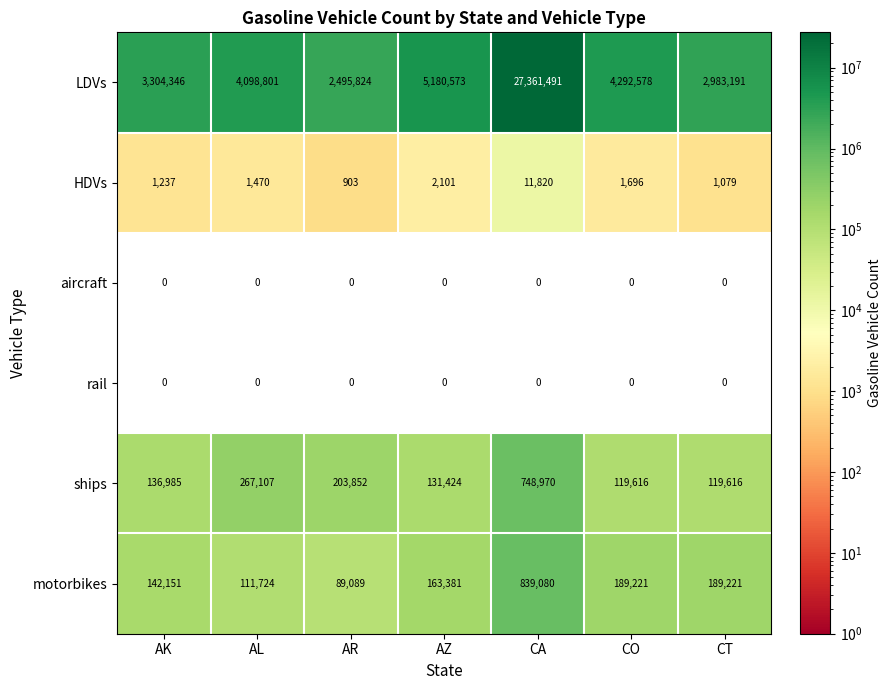

Is it true that ships equals 66464 at AL?

False